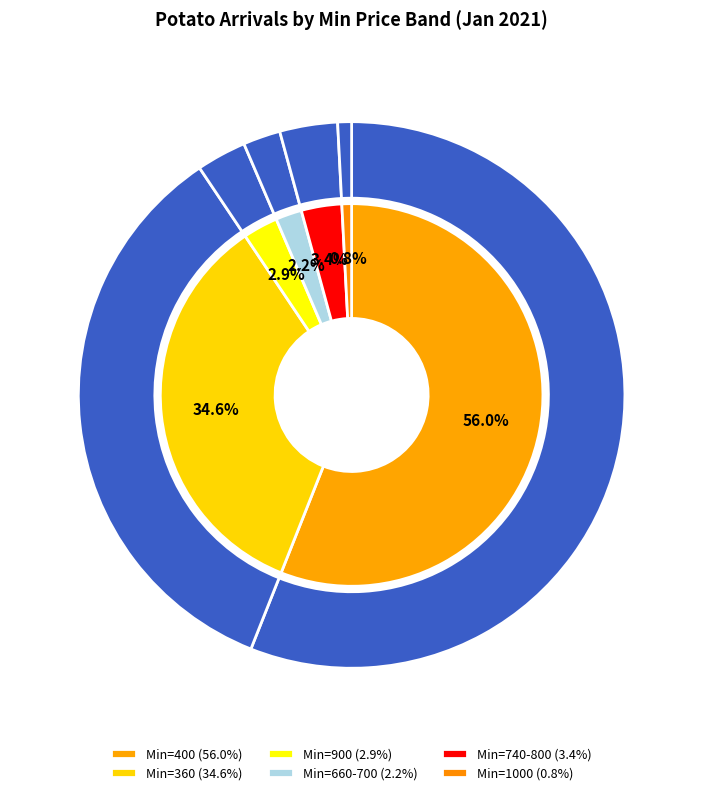

Is there any slice that represents more than half of the pie?

Yes